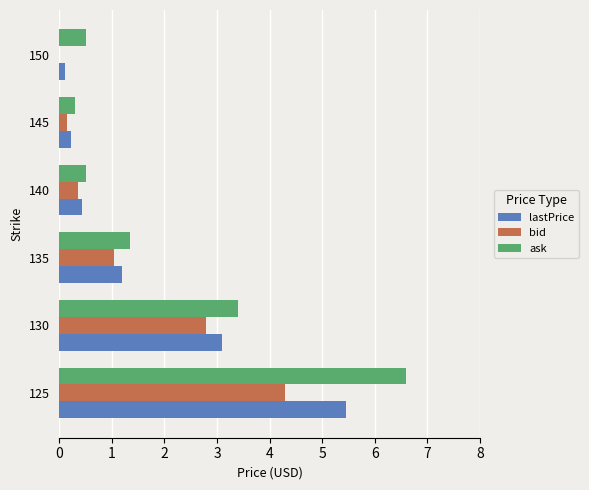

Which series changed the most between 130 and 150?

lastPrice